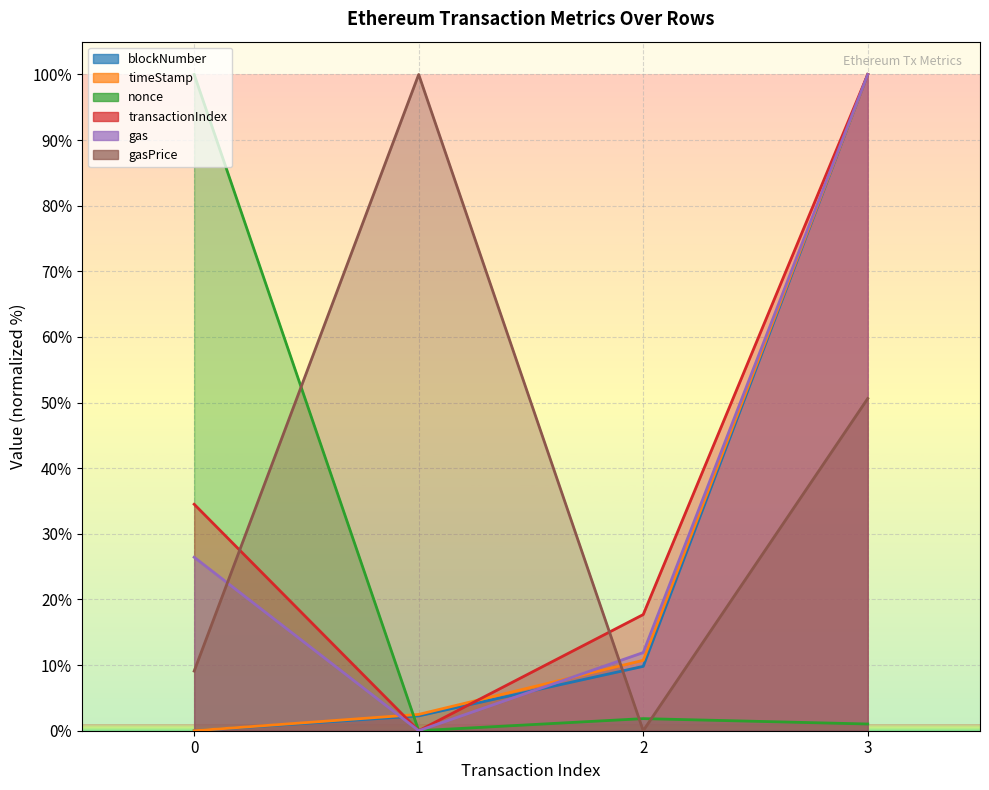

List the labels in order of nonce value, largest first.

0, 2, 3, 1